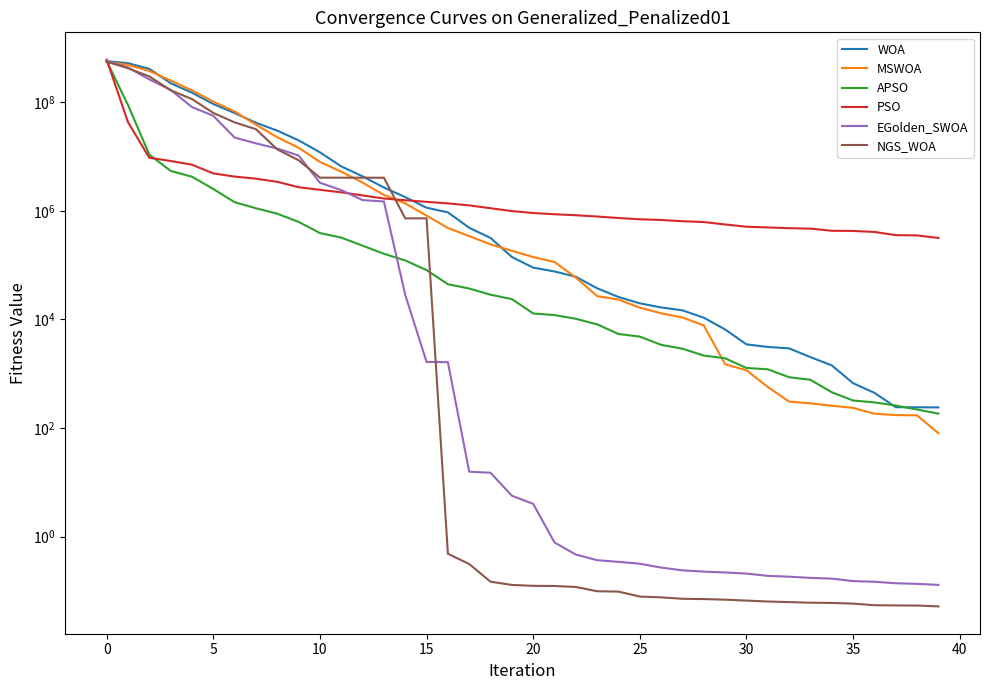

What is the label of the 1st point from the right?

39